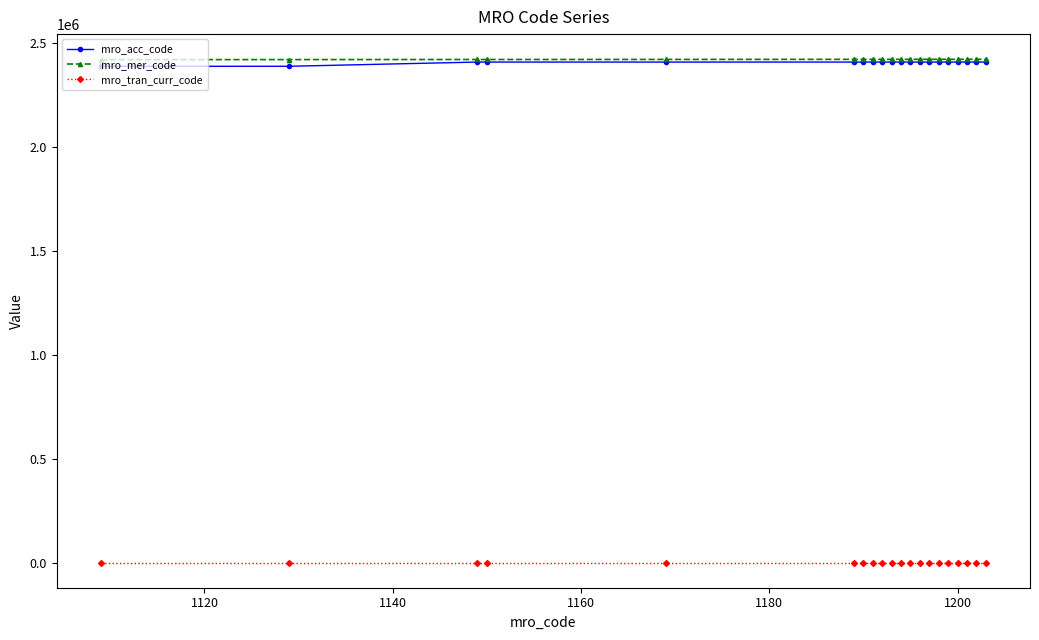

At how many categories does at least one series exceed 1959546?

20